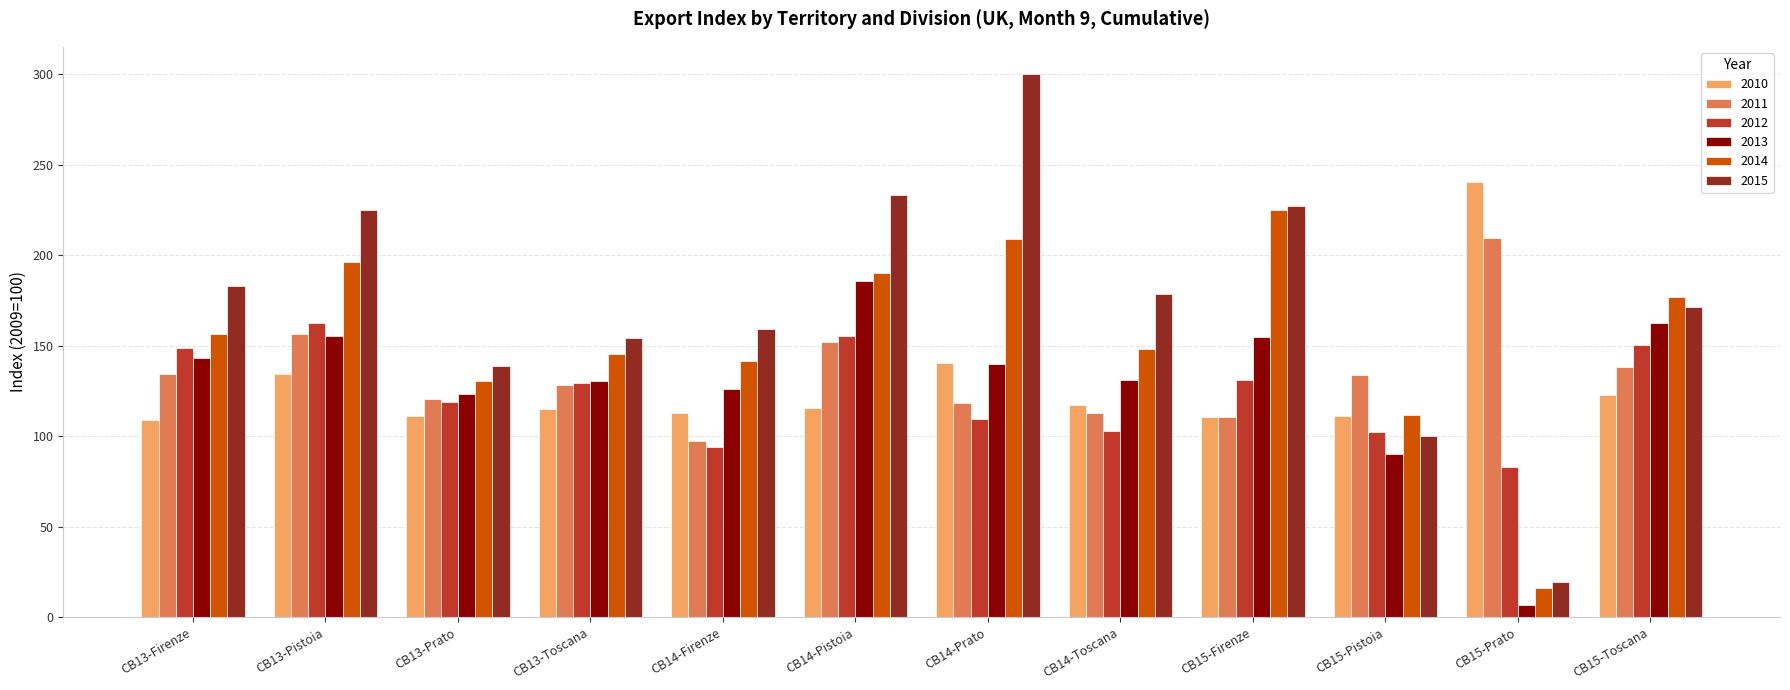

How many bars are there in total?

72